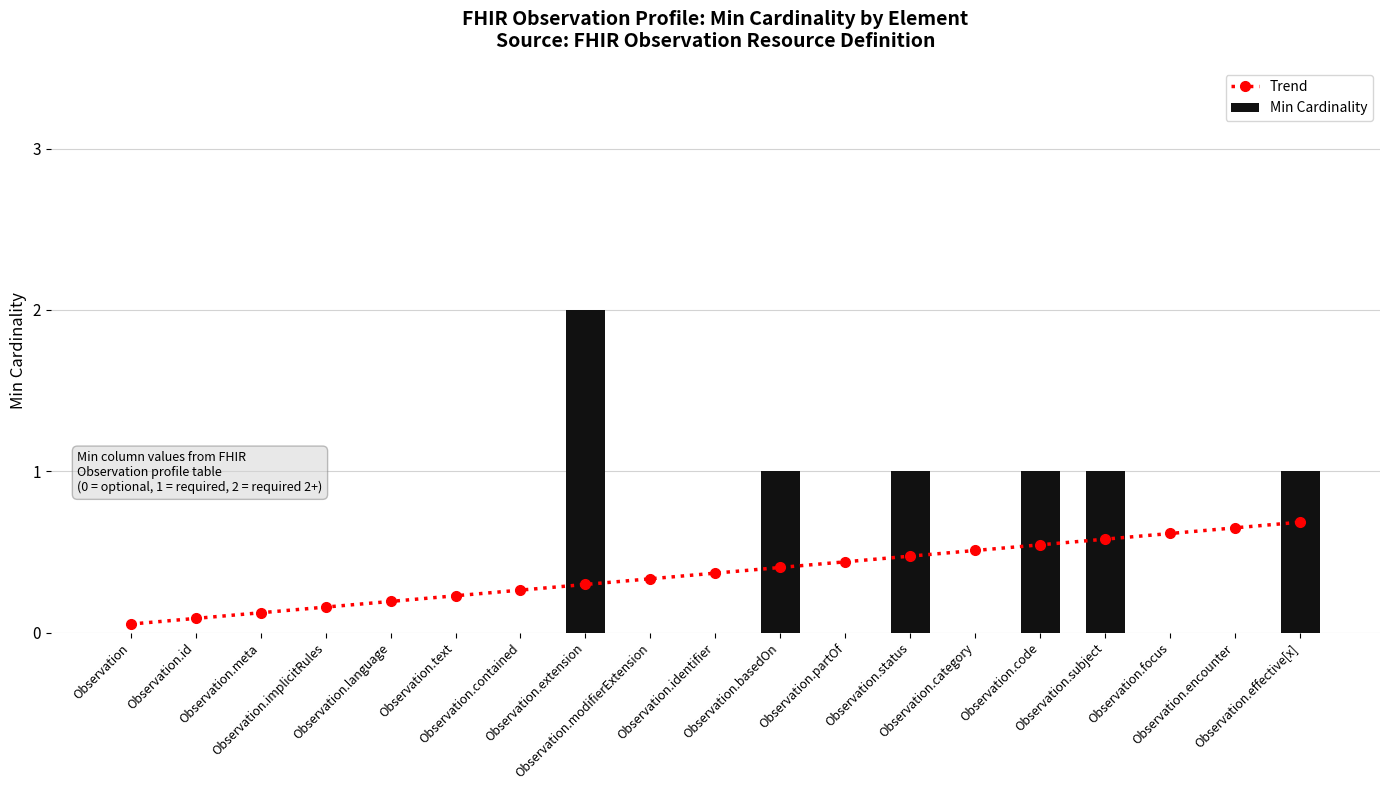

Reading left to right, list all the values displayed in this chart.

Trend: 0.1	0.1	0.1	0.2	0.2	0.2	0.3	0.3	0.3	0.4	0.4	0.4	0.5	0.5	0.5	0.6	0.6	0.6	0.7
Min Cardinality: 0.0	0.0	0.0	0.0	0.0	0.0	0.0	2.0	0.0	0.0	1.0	0.0	1.0	0.0	1.0	1.0	0.0	0.0	1.0